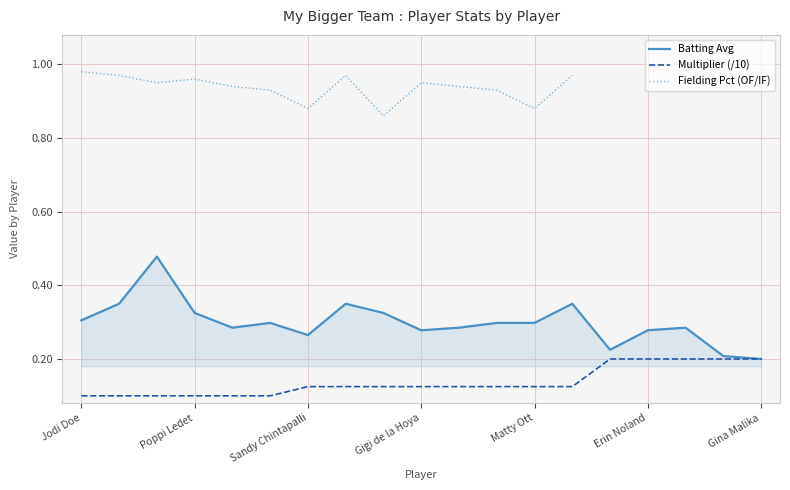

Which series changed the most between Janie Doe and Erin Noland?

Multiplier